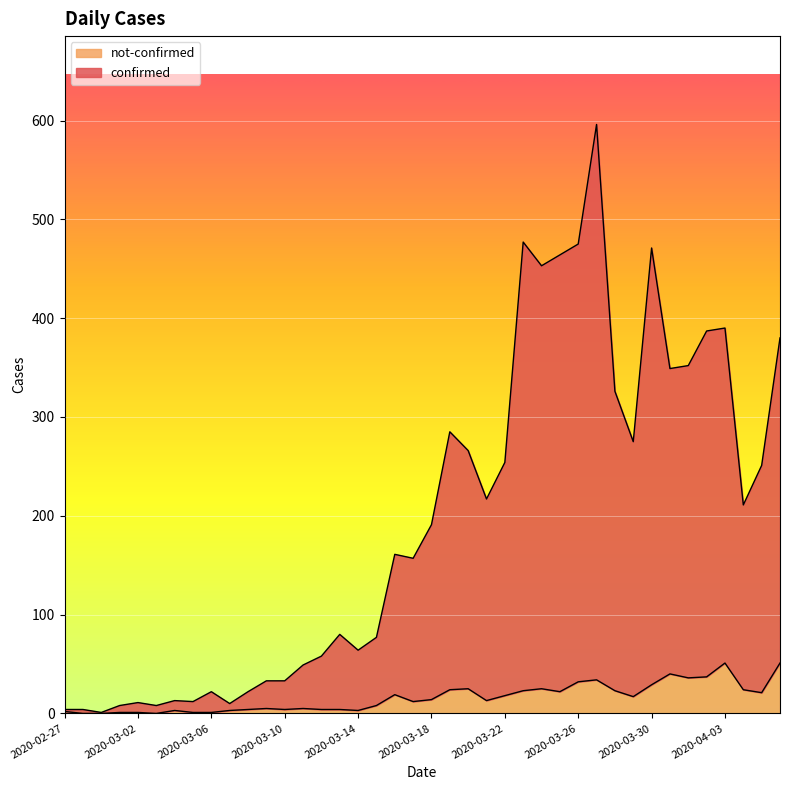

Which series changed the most between 2020-04-03 and 2020-04-06?

confirmed